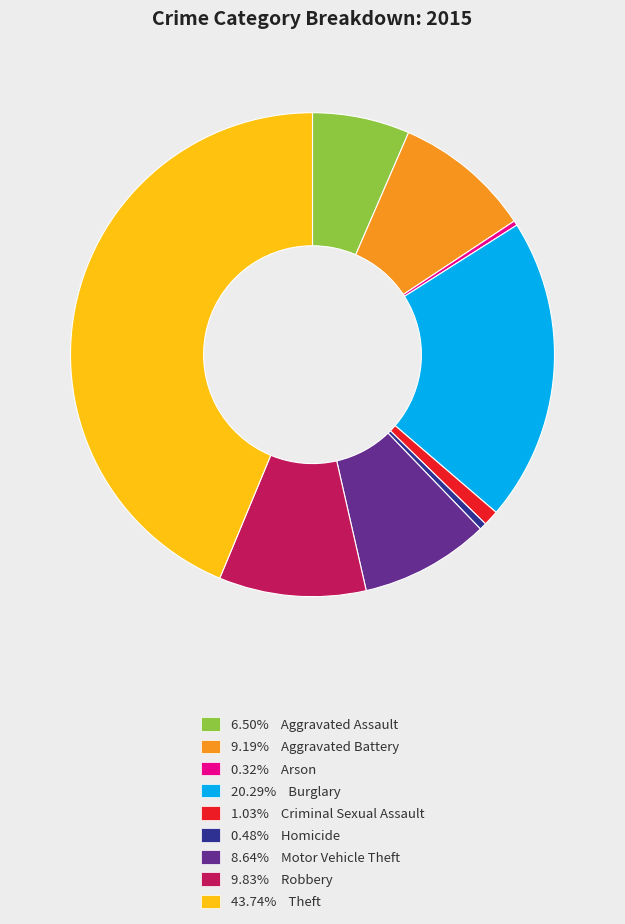

Combined, do 8.64% Motor Vehicle Theft and 43.74% Theft account for over 50%?

Yes